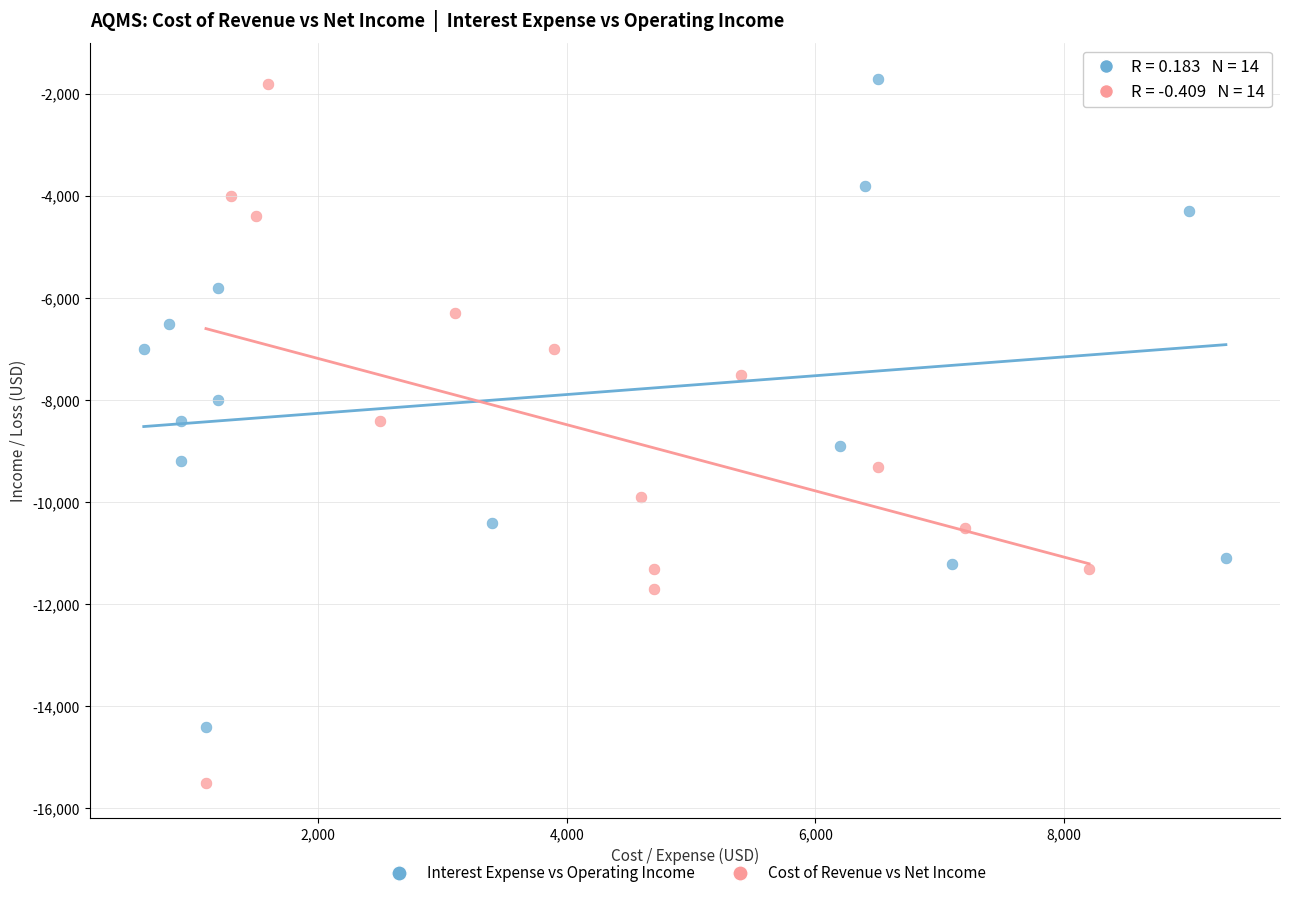

Which series has the largest Y range (max minus min)?

Cost of Revenue vs Net Income